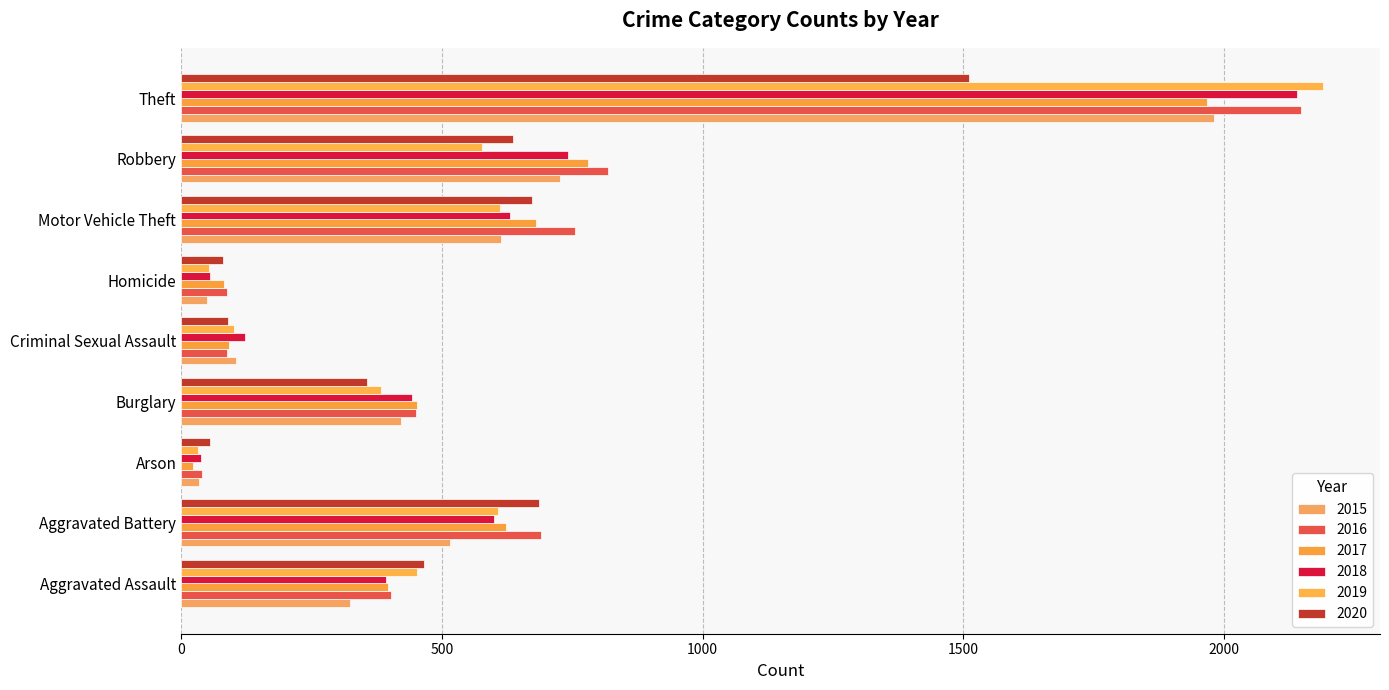

What are all the series names shown in the legend?

2015, 2016, 2017, 2018, 2019, 2020